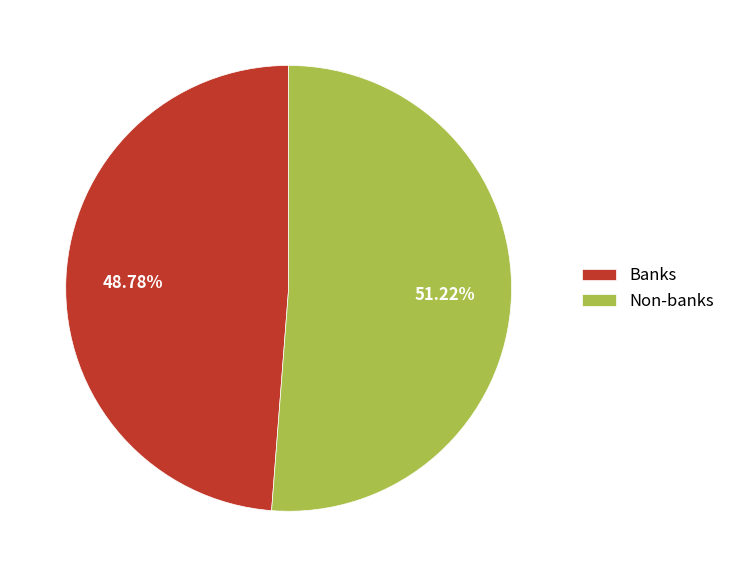

Is it true that Banks is 49% of the pie?

True